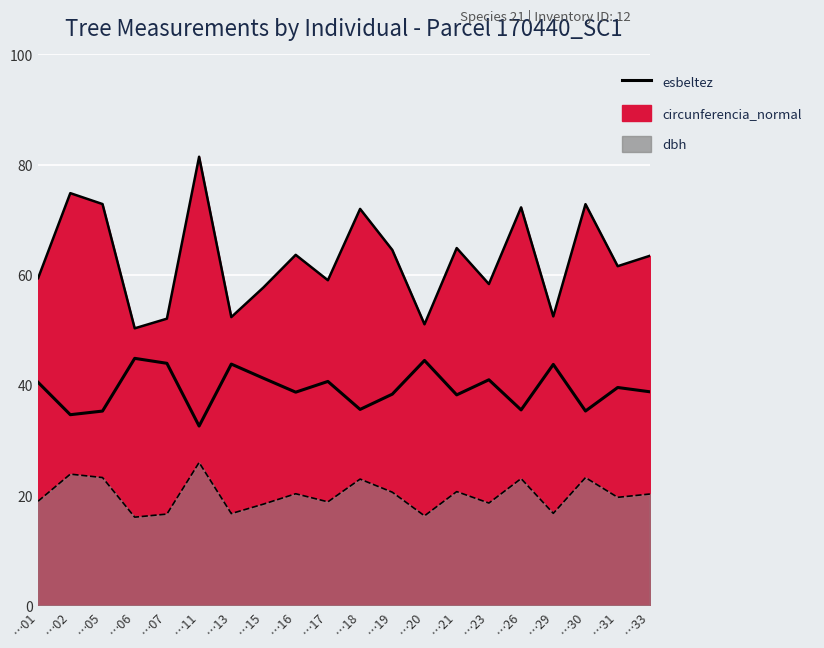

Where is the first local maximum?

…06